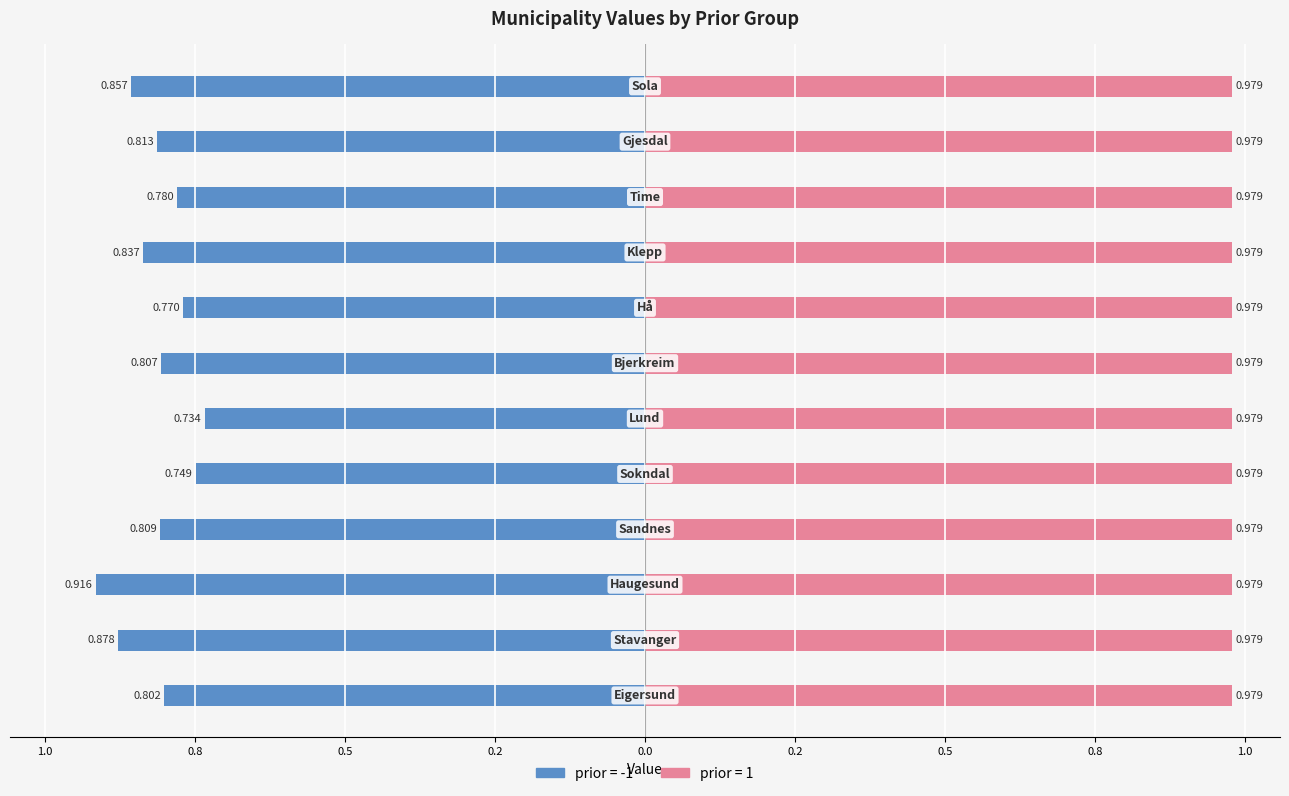

Are the bars grouped side by side (vs. stacked)?

Yes